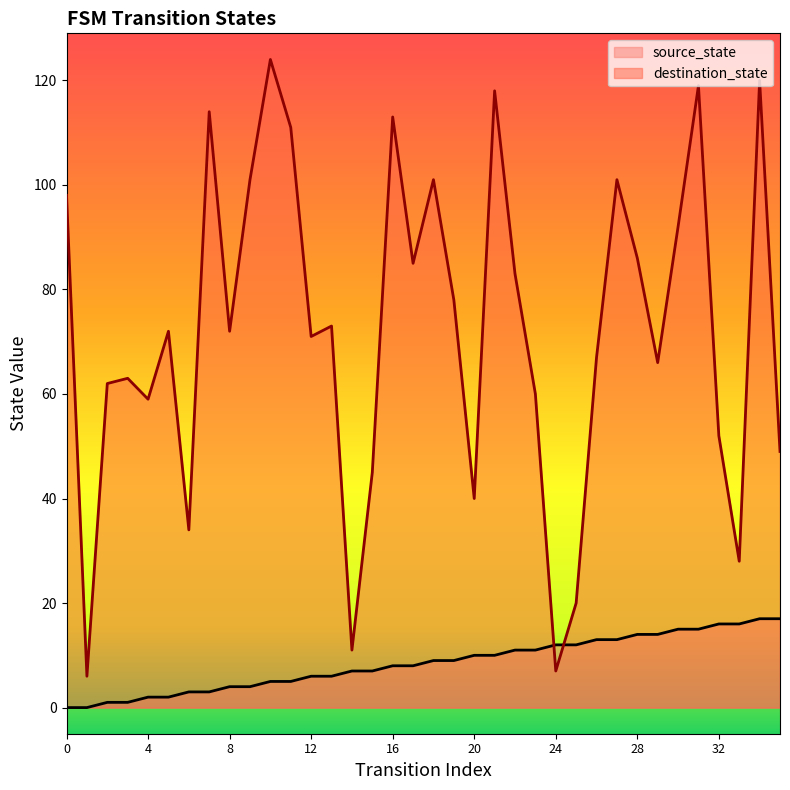

Count the number of data series in this chart.

2